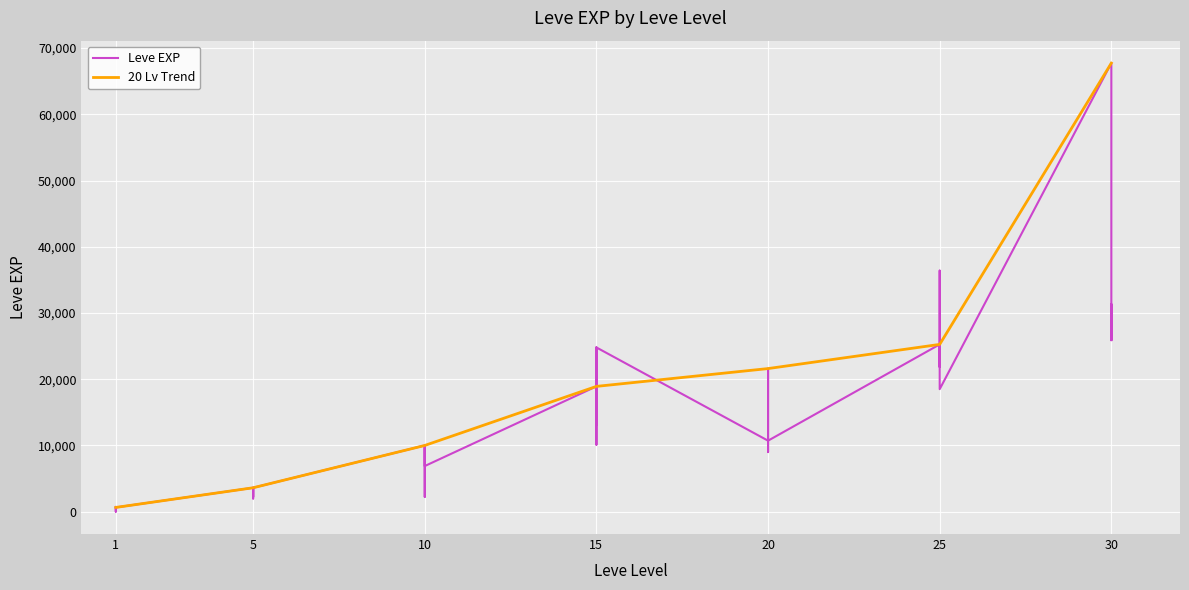

How many intersections are there between 20 Lv Trend and Leve EXP?

6